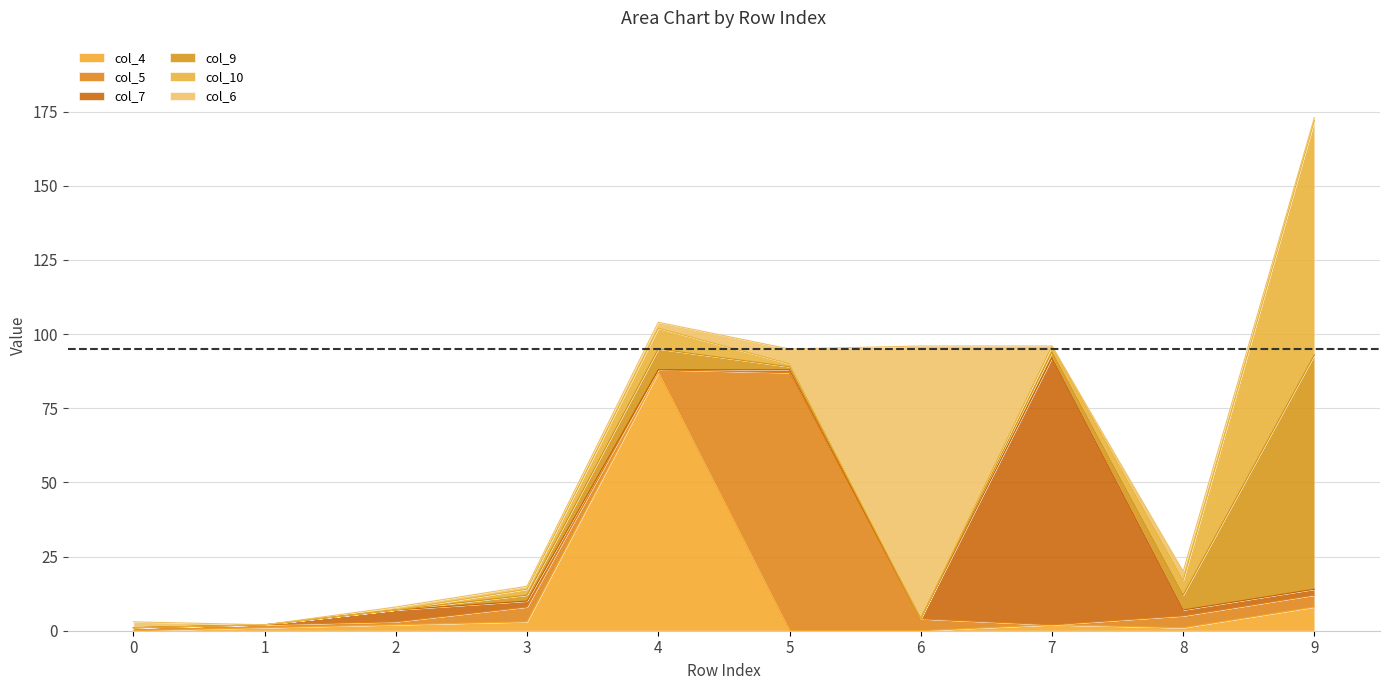

What is the sum of the col_9 values at 8 and 6?

5